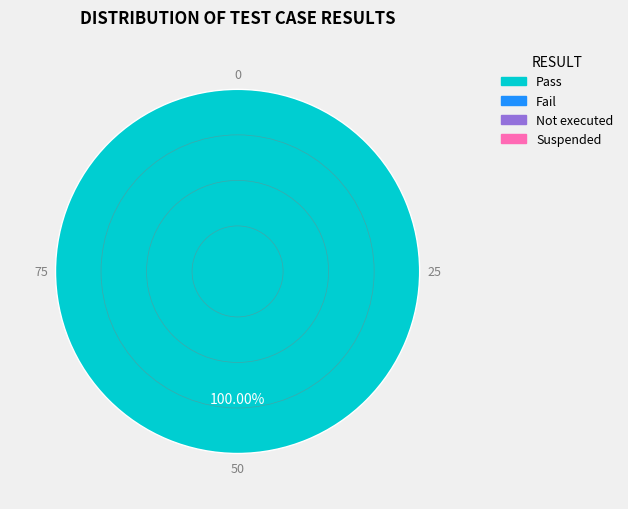

Is there any slice that represents more than half of the pie?

Yes